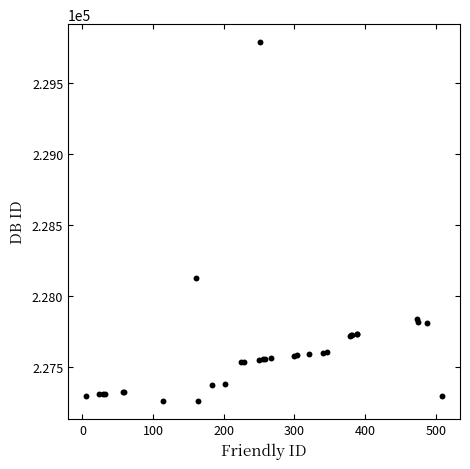

What Y value in the scatter plot is closest to 228525?

228128